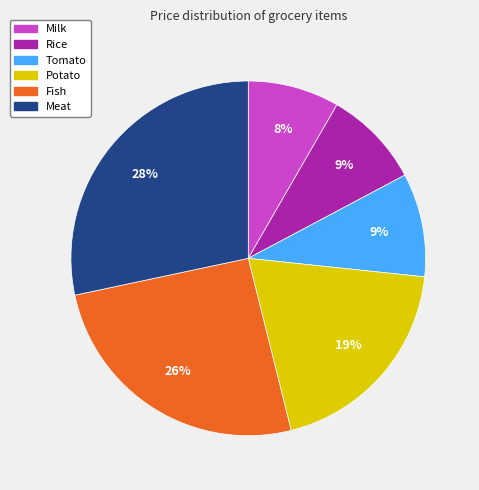

What percentage is the Tomato slice, to the nearest percent?

9%